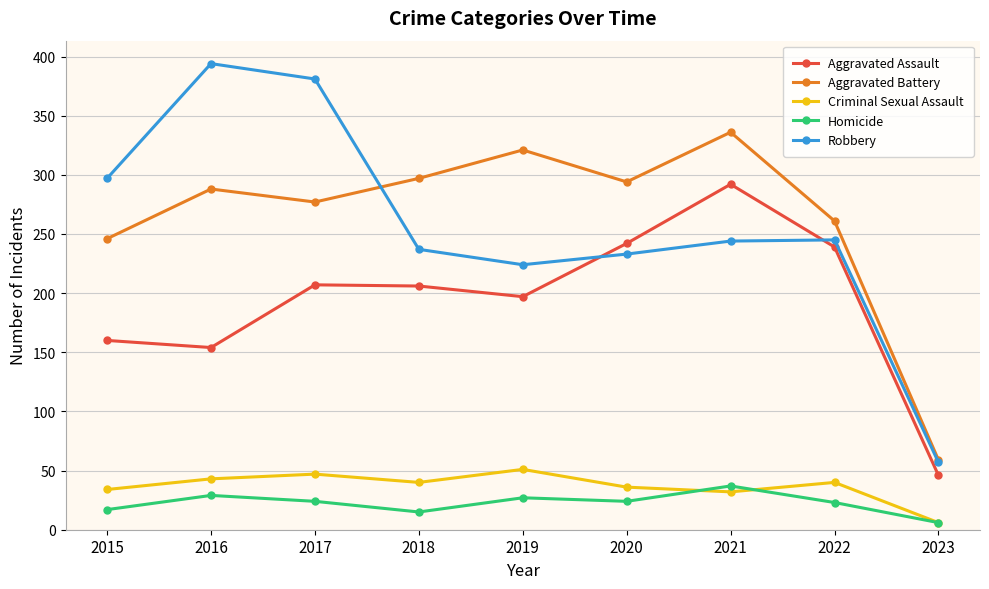

What value does the Homicide series have at 2017, to the nearest 10?

20